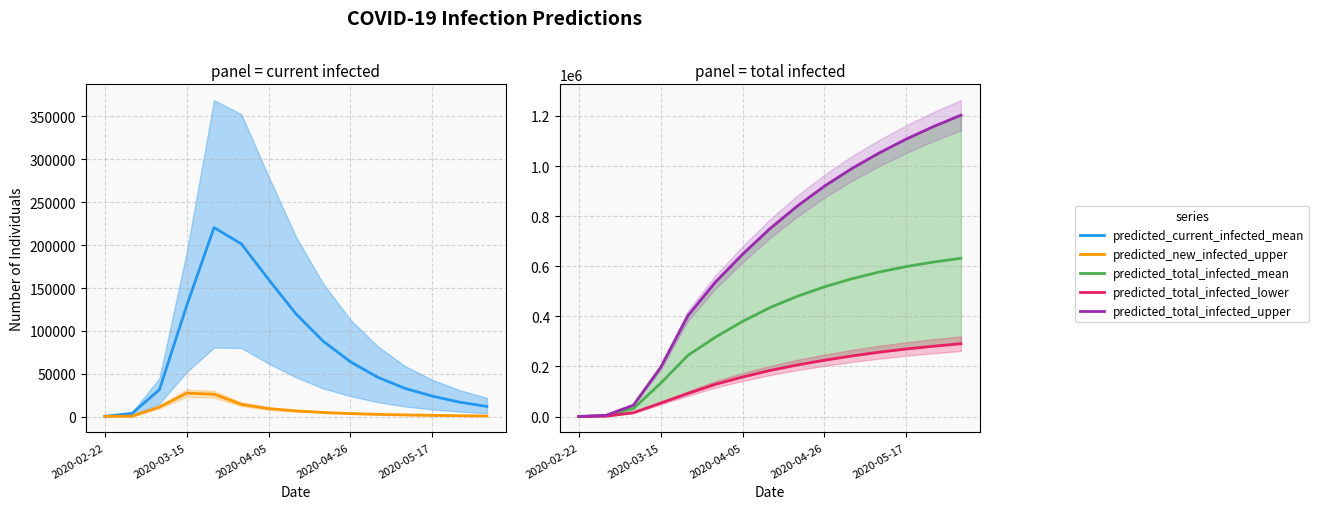

Count the number of categories in the chart.

15